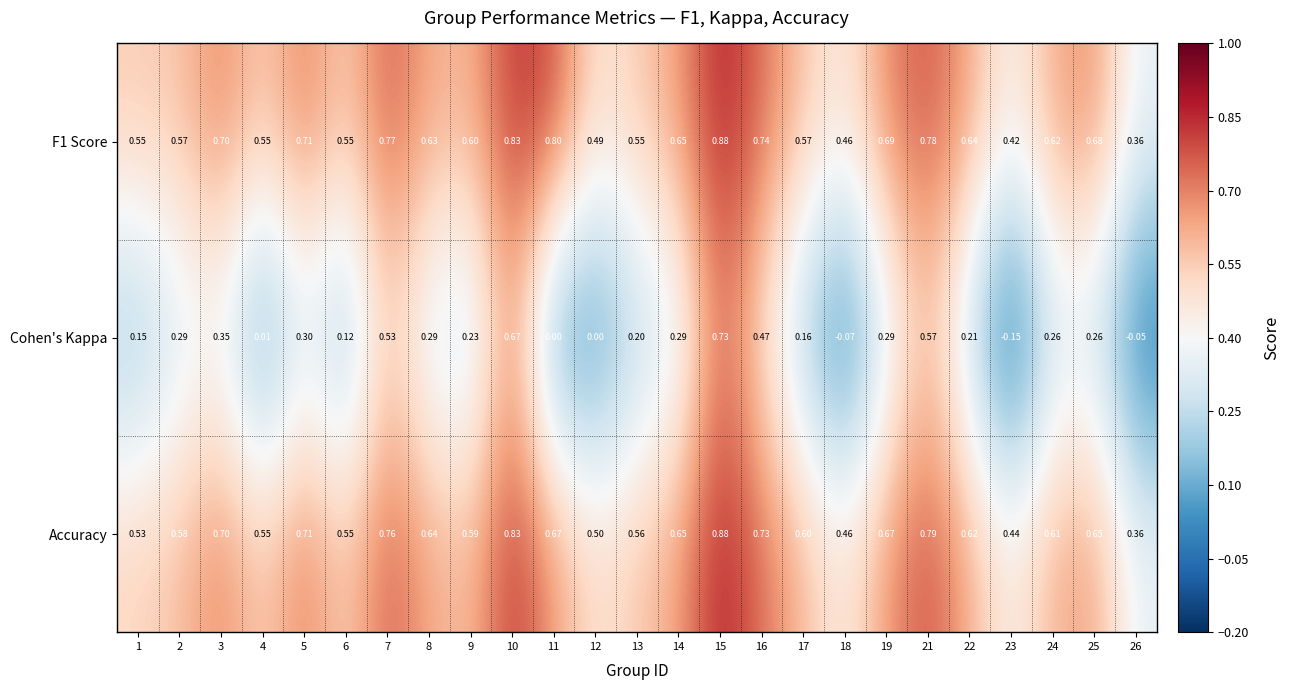

Is the value of Accuracy at 4 greater than the value of Cohen's Kappa at 15?

No